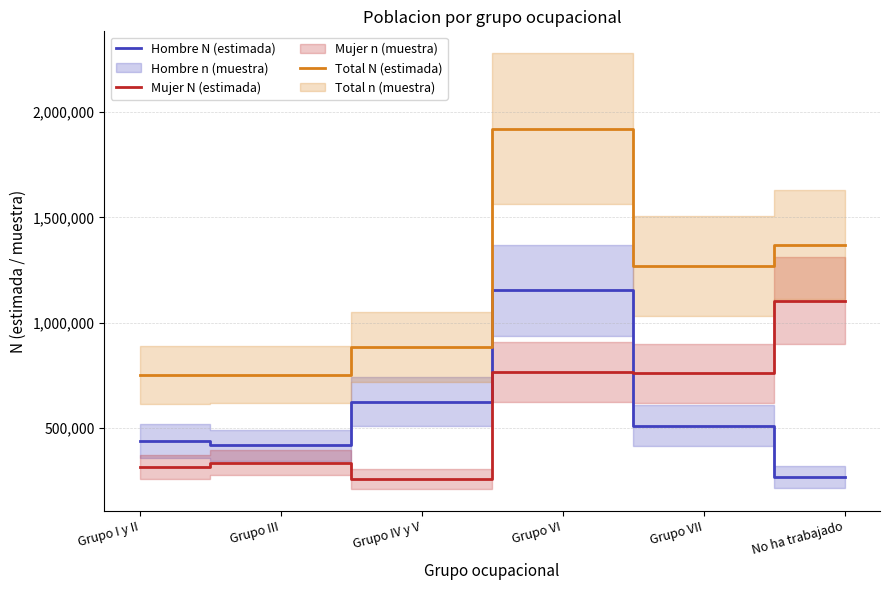

Rank the series at Grupo III from highest to lowest value.

Total N (estimada), Hombre N (estimada), Mujer N (estimada)